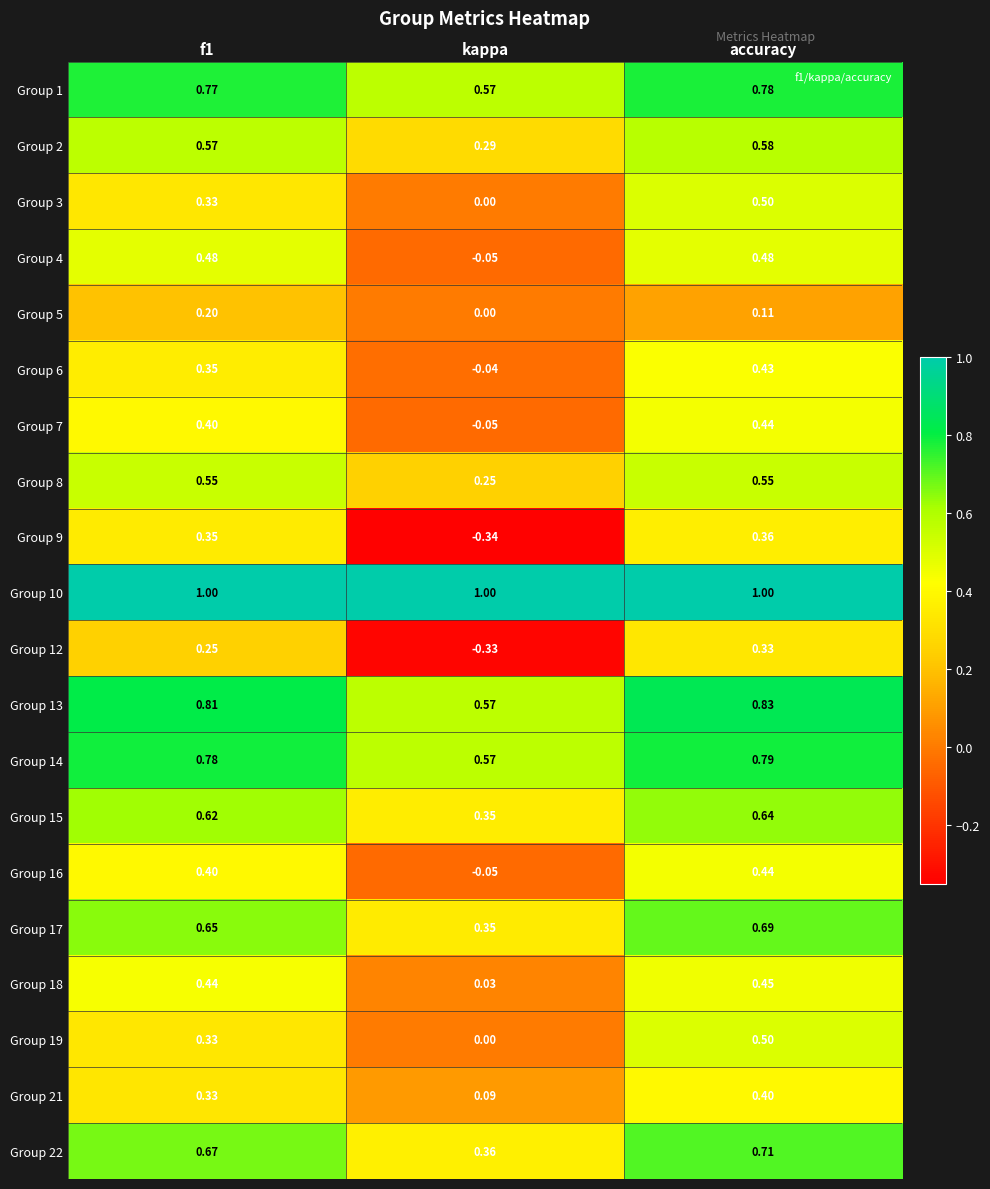

At which label does Group 6 reach its peak?

accuracy